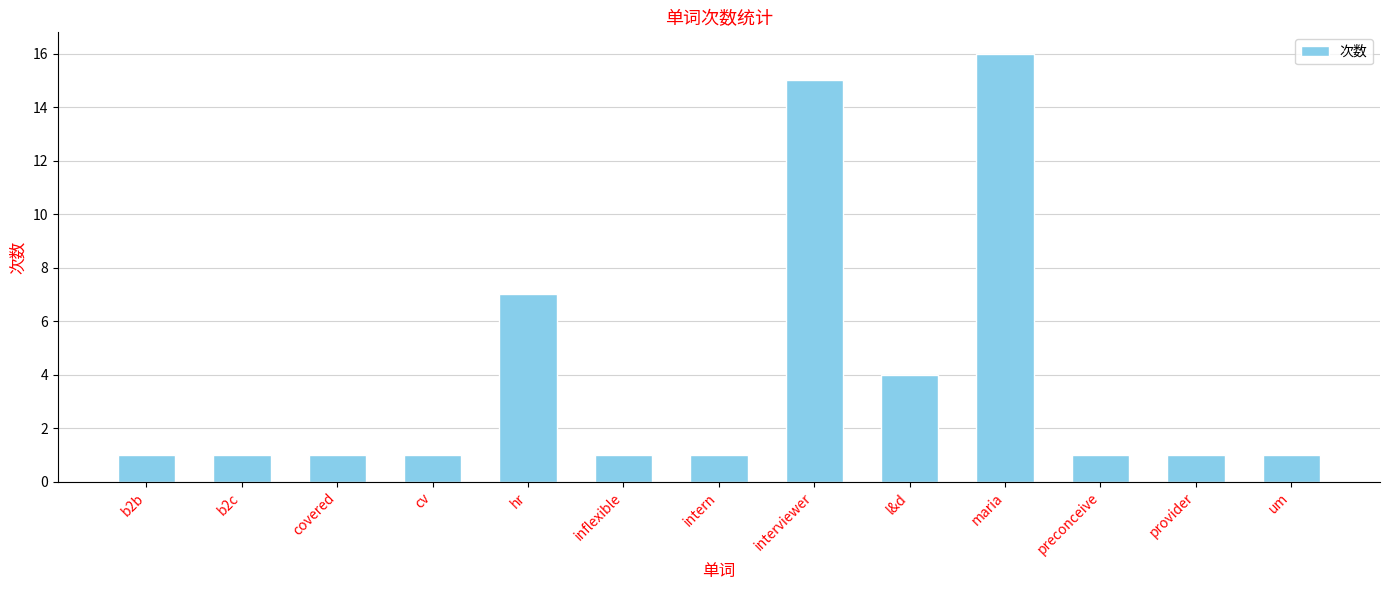

What is the label of the 9th bar from the right?

hr